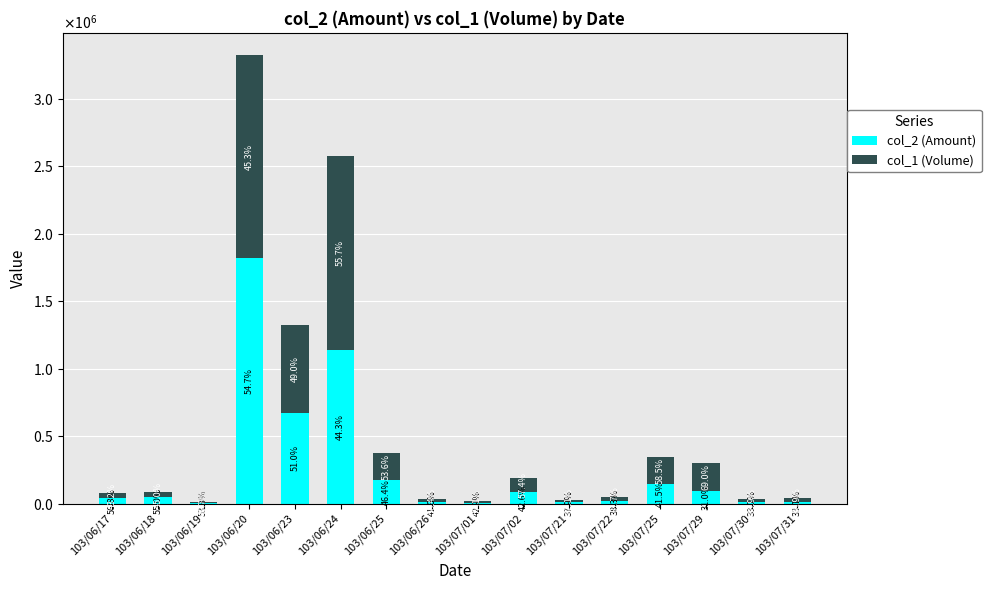

What is the label of the 13th bar from the right?

103/06/20